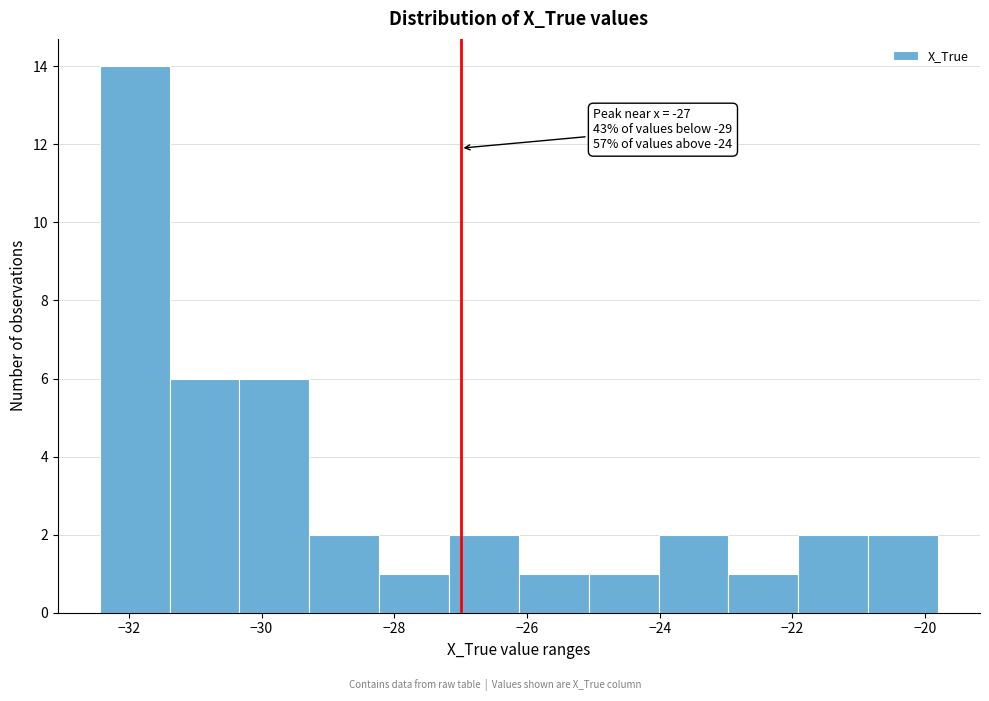

Which range on the x-axis has the tallest bar?

-32.4 to -31.4